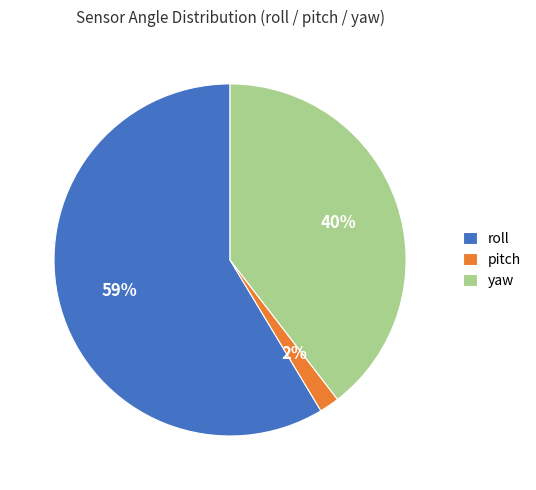

Combined, do pitch and yaw account for over 50%?

No